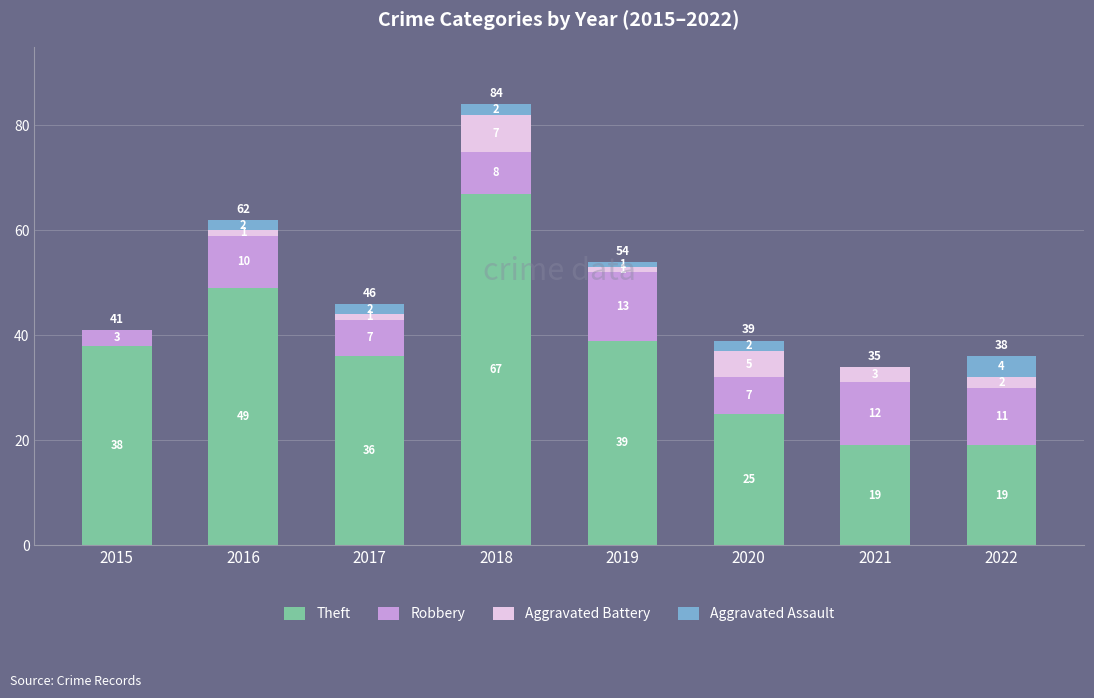

True or false: Theft has a value of 36 at 2017.

True